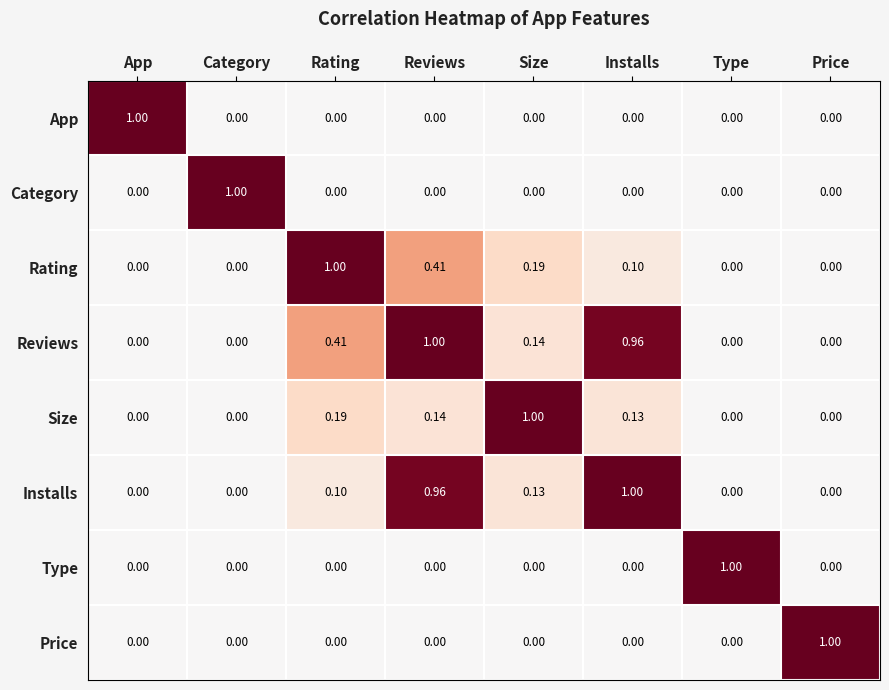

Which category has the highest value in the Category series?

Category